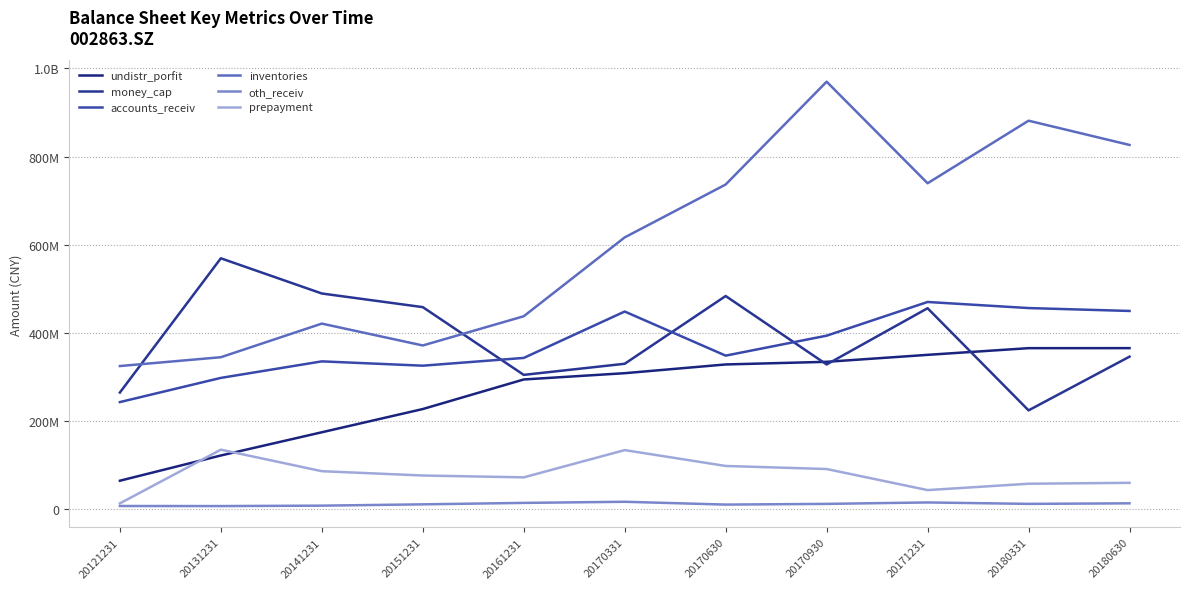

Is this an area chart (filled region under the line)?

No